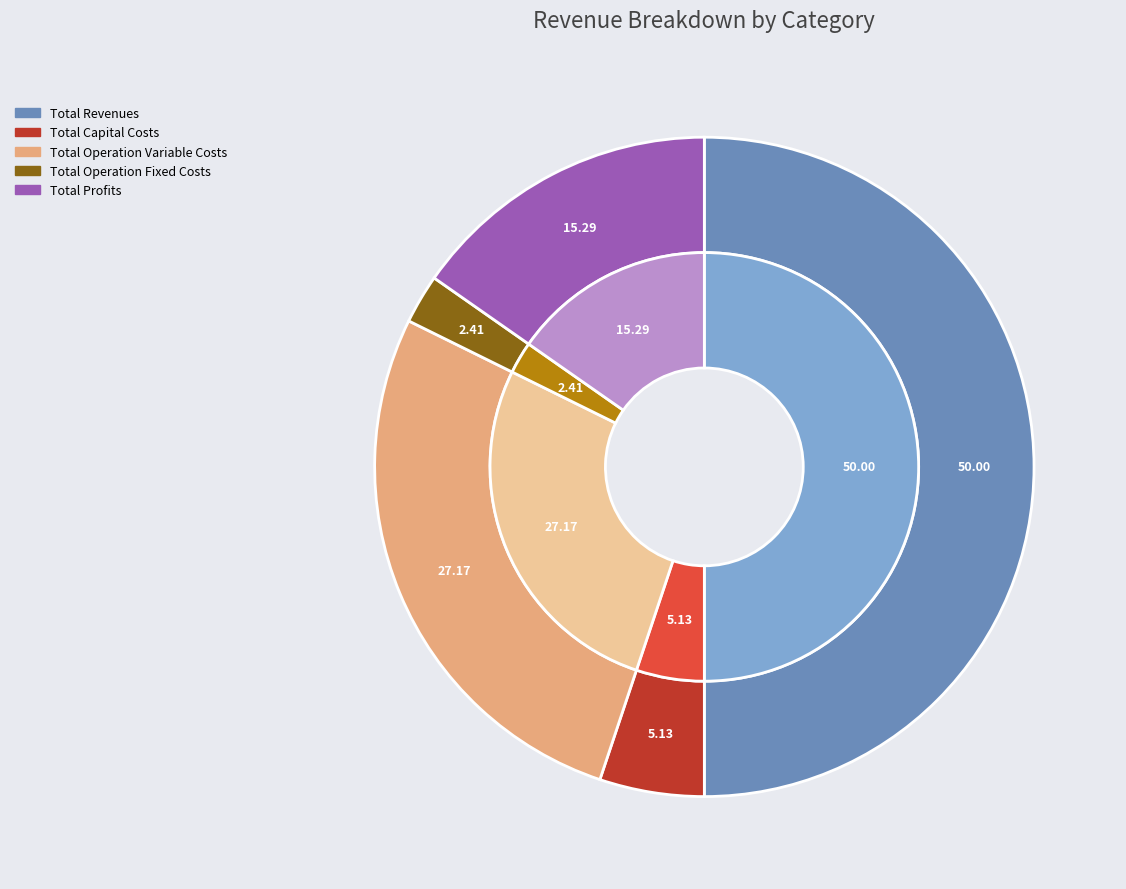

To the nearest percent, what percentage of the pie is Total Operation Variable Costs?

27%